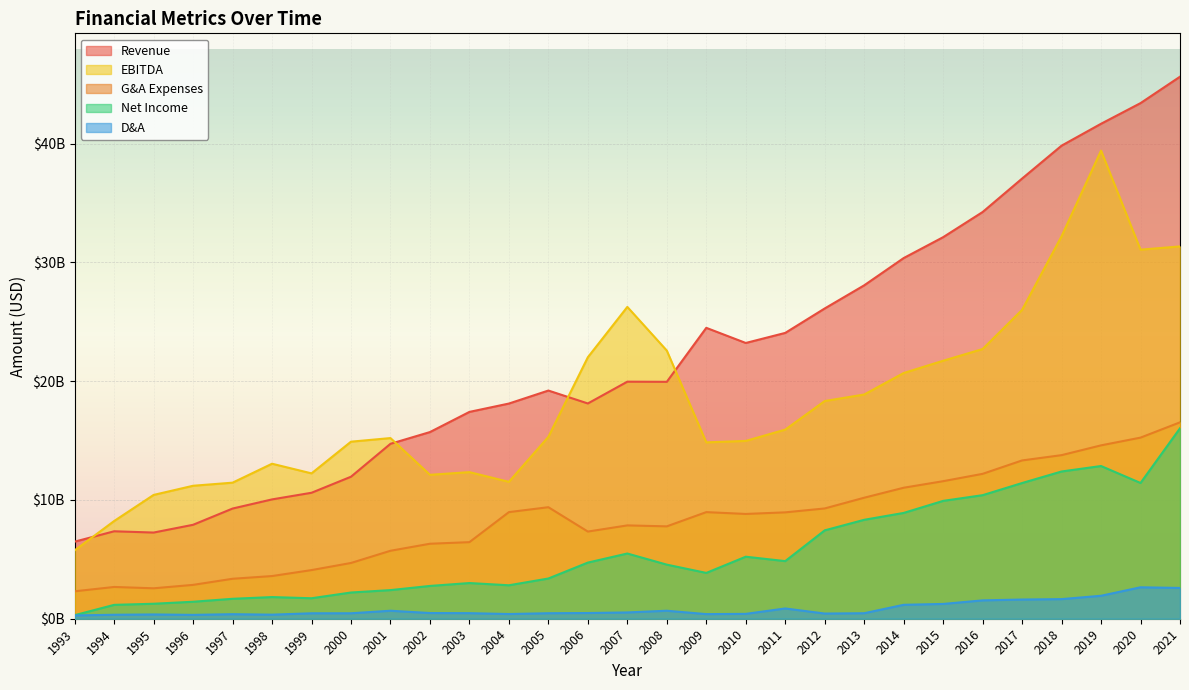

Reading left to right, list all the values displayed in this chart.

Revenue: 1993=6490000000	1994=7365075072	1995=7257127561	1996=7911036789	1997=9278974792	1998=10049081648	1999=10607915258	2000=11958574474	2001=14730995081	2002=15719626169	2003=17417908480	2004=18121189953	2005=19215964104	2006=18128000000	2007=19963000000	2008=19951000000	2009=24497000000	2010=23222000000	2011=24070000000	2012=26128000000	2013=28077000000	2014=30373000000	2015=32132000000	2016=34250000000	2017=37069000000	2018=39839000000	2019=41683000000	2020=43421000000	2021=45646000000
G&A Expenses: 1993=2310000000	1994=2675098066	1995=2563110695	1996=2850969900	1997=3365019011	1998=3594073159	1999=4096071796	2000=4695400548	2001=5722901127	2002=6314641745	2003=6448635105	2004=8978297976	2005=9391899870	2006=7340000000	2007=7860000000	2008=7779000000	2009=8978000000	2010=8824000000	2011=8958000000	2012=9287000000	2013=10190000000	2014=11031000000	2015=11583000000	2016=12201000000	2017=13330000000	2018=13776000000	2019=14600000000	2020=15252000000	2021=16539000000
EBITDA: 1993=5758000000	1994=8227783038	1995=10426181234	1996=11197859532	1997=11458104492	1998=13053094613	1999=12240988673	2000=14910143162	2001=15213458181	2002=12119937695	2003=12346037189	2004=11527676176	2005=15317038612	2006=22020000000	2007=26259000000	2008=22582000000	2009=14852000000	2010=14975000000	2011=15925000000	2012=18333000000	2013=18882000000	2014=20692000000	2015=21726000000	2016=22713000000	2017=26012000000	2018=32211000000	2019=39421000000	2020=31080000000	2021=31354000000
Net Income: 1993=300000000	1994=1168537806	1995=1262080043	1996=1429966555	1997=1679059287	1998=1824046921	1999=1725025747	2000=2208346025	2001=2410728456	2002=2761682243	2003=3005406831	2004=2817605462	2005=3387649073	2006=4728000000	2007=5492000000	2008=4555000000	2009=3858000000	2010=5223000000	2011=4852000000	2012=7442000000	2013=8331000000	2014=8910000000	2015=9925000000	2016=10405000000	2017=11428000000	2018=12400000000	2019=12860000000	2020=11432000000	2021=16038000000
D&A: 1993=277000000	1994=335046666	1995=360058894	1996=324949833	1997=382058865	1998=342028091	1999=459026041	2000=459945172	2001=672909062	2002=479750779	2003=469471186	2004=396244818	2005=464045342	2006=481000000	2007=530000000	2008=674000000	2009=389000000	2010=410000000	2011=865000000	2012=437000000	2013=464000000	2014=1173000000	2015=1246000000	2016=1546000000	2017=1617000000	2018=1652000000	2019=1934000000	2020=2648000000	2021=2592000000